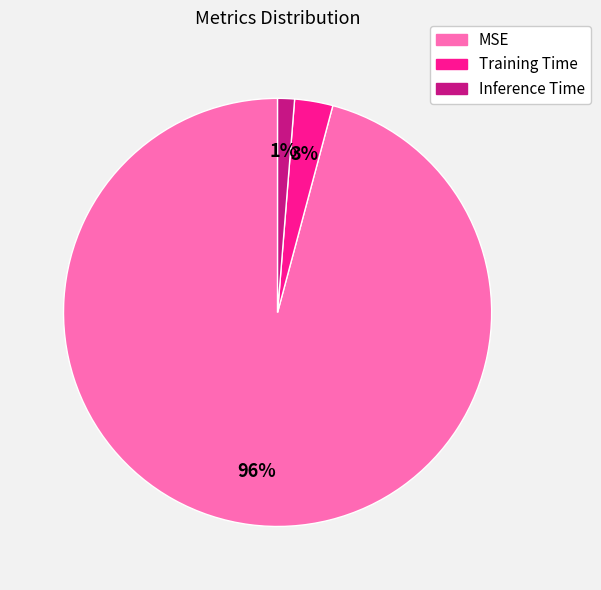

How many slices are in this pie chart?

3